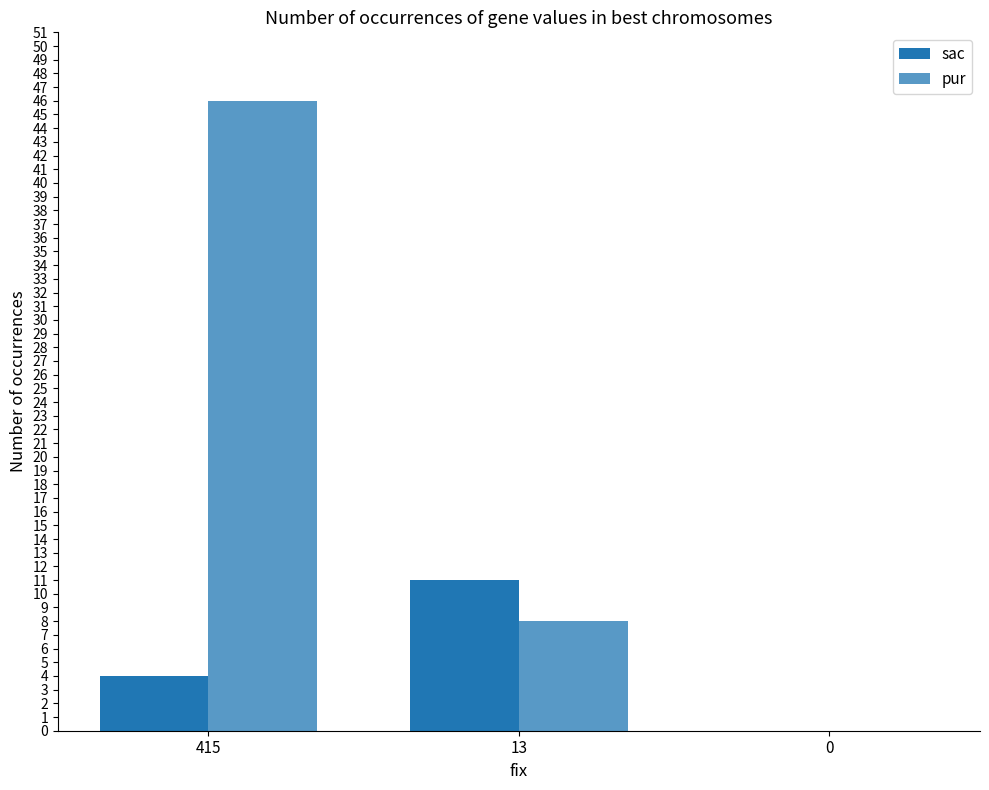

Is it true that sac equals 4 at 415?

True